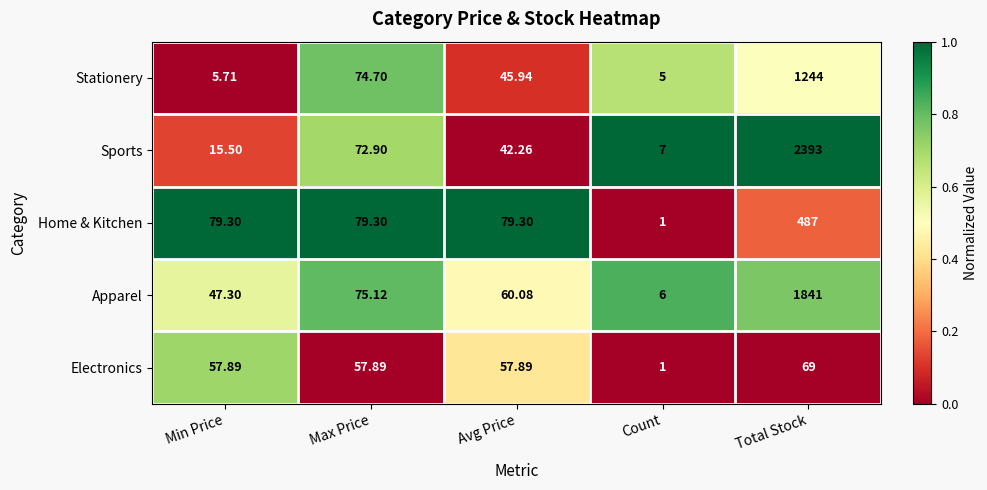

Rank the series at Total Stock from lowest to highest value.

Electronics, Home & Kitchen, Stationery, Apparel, Sports